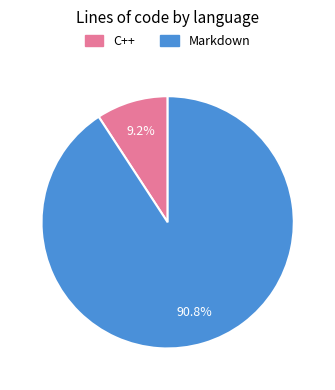

Rank the categories by value from lowest to highest.

C++, Markdown